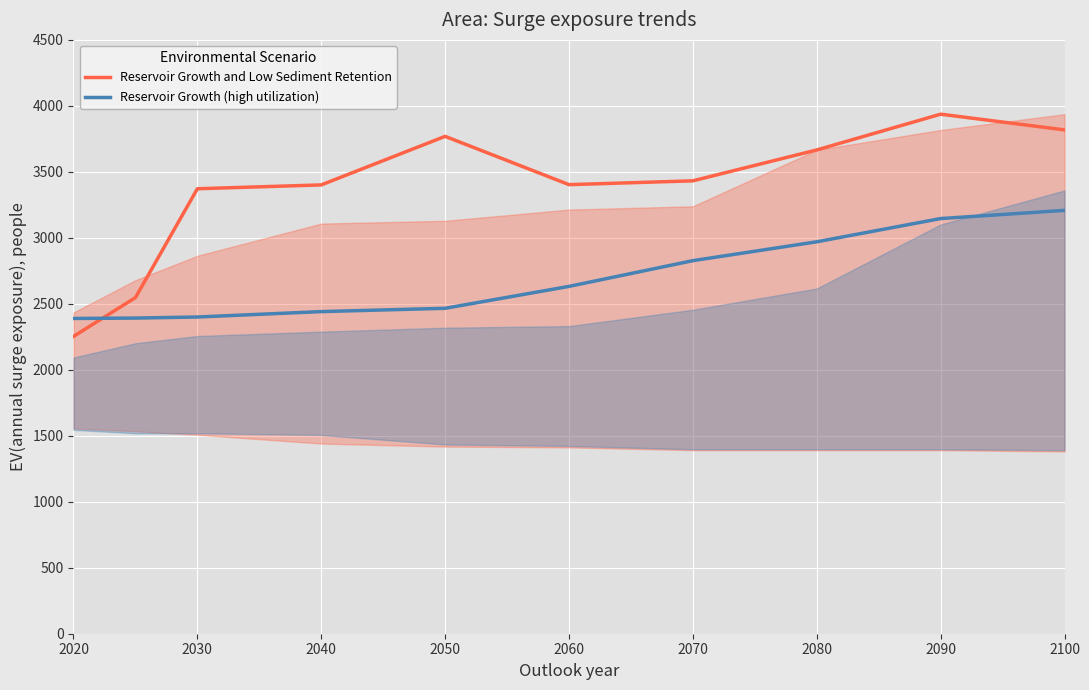

Which category has the highest value in the Reservoir Growth (high utilization) series?

2100